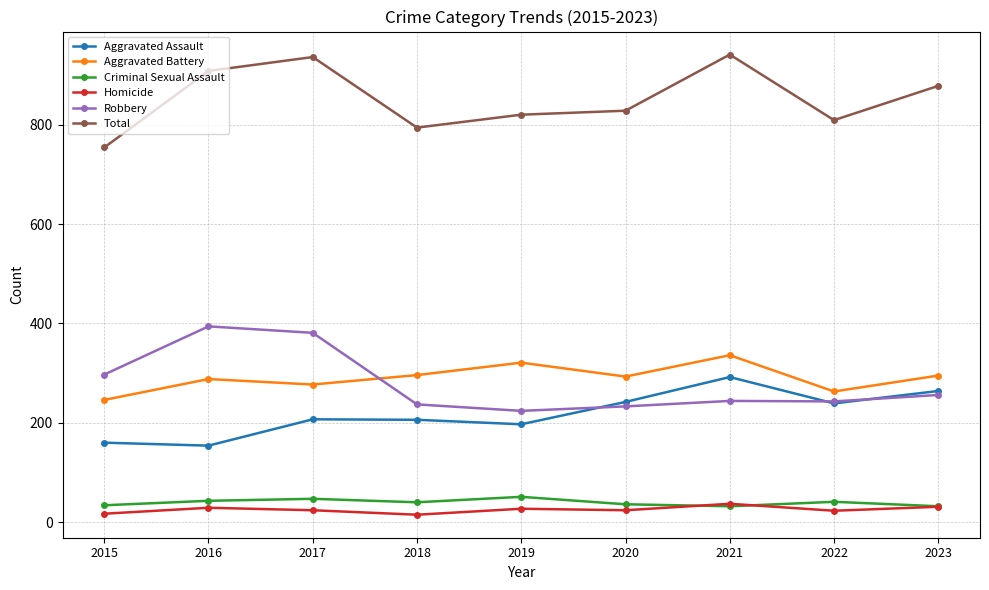

True or false: Criminal Sexual Assault and Aggravated Assault intersect in this chart.

False